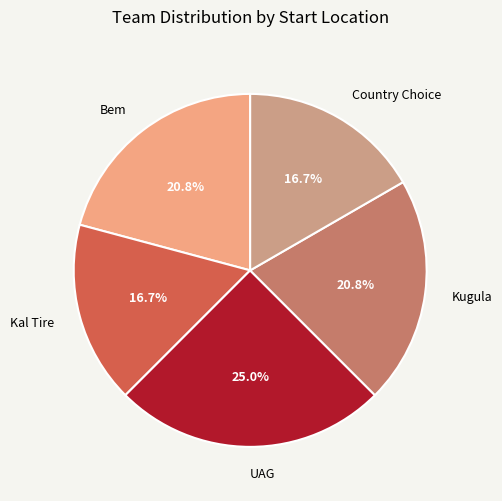

Is UAG the majority of the pie?

No